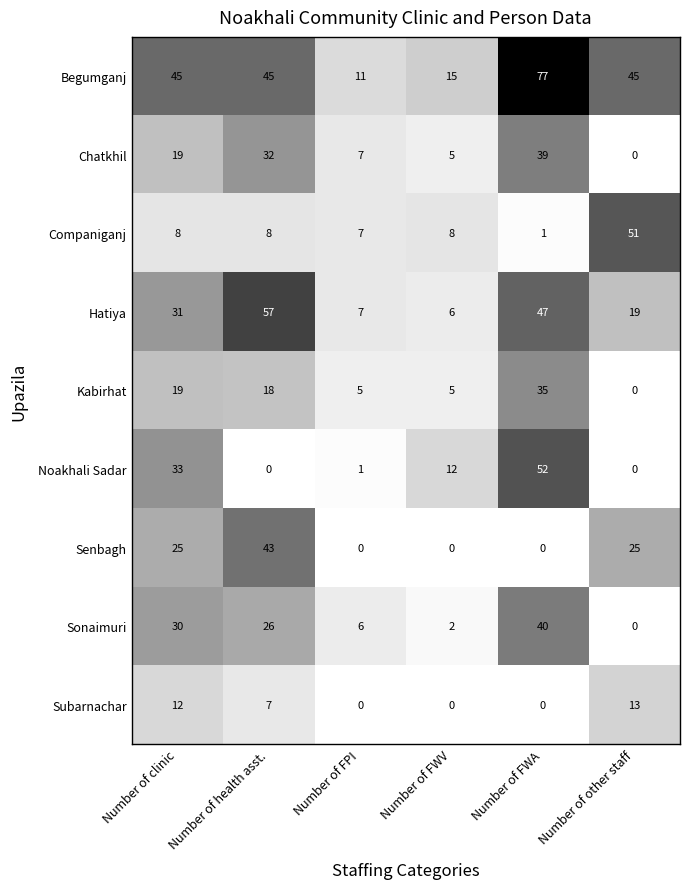

The Senbagh series shows 0 at Number of FWV. True or false?

True